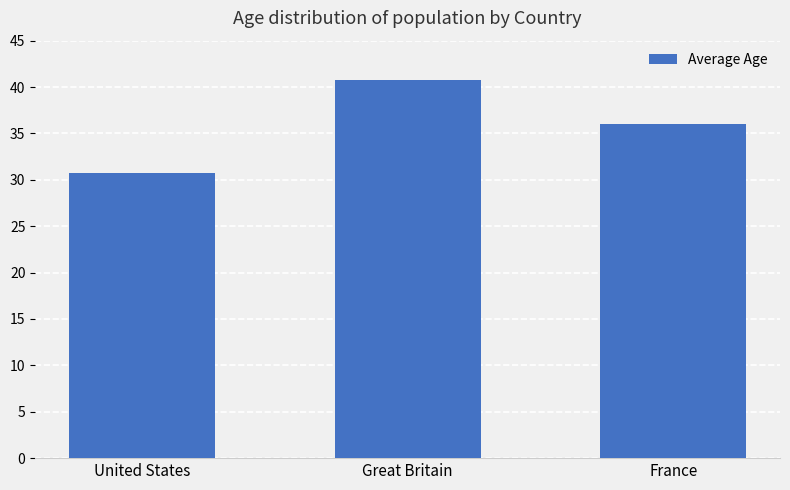

Rank the categories by value from highest to lowest.

Great Britain, France, United States